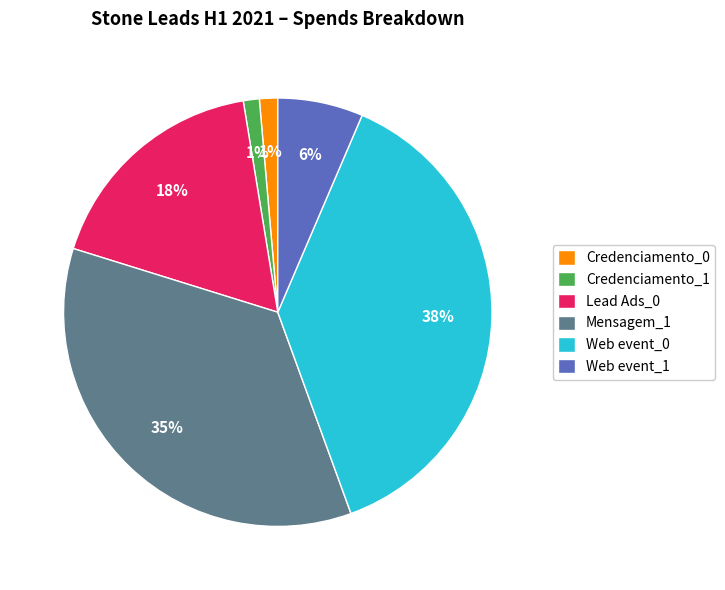

Which category has the biggest portion of the pie?

Web event_0